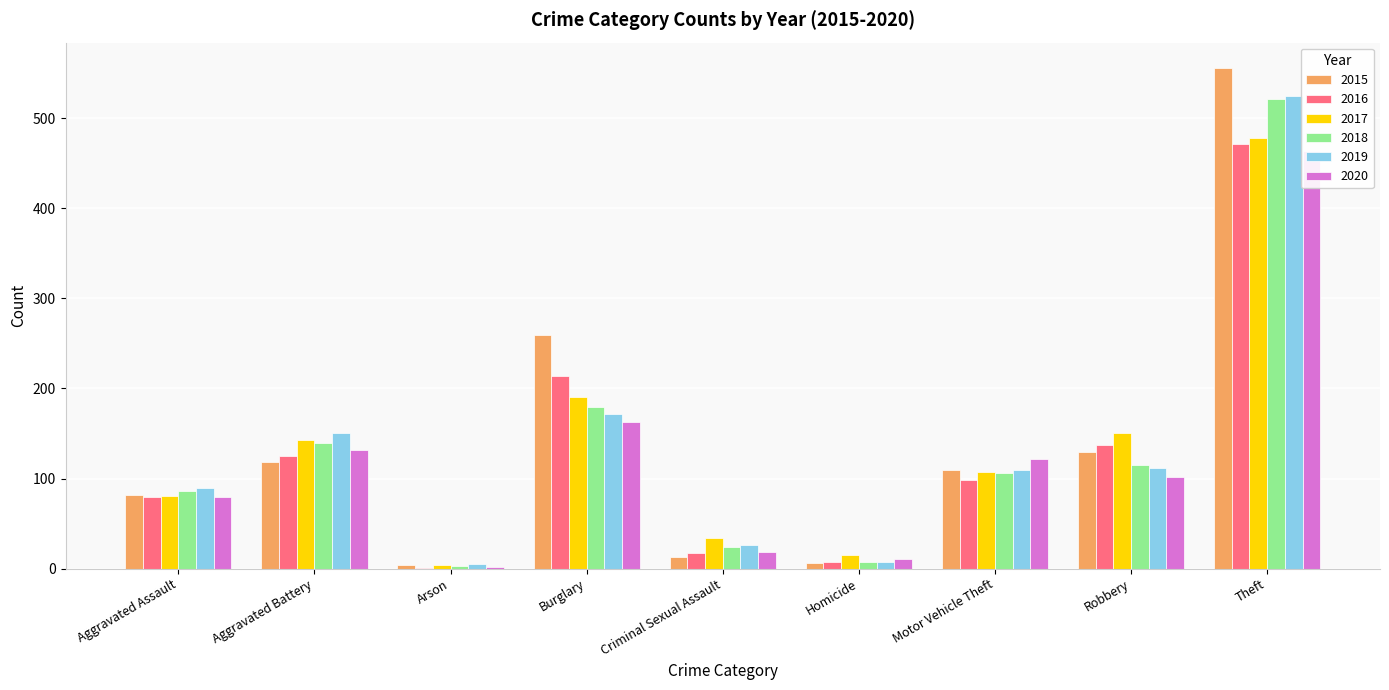

What is the sum of all 2015 values?

1276